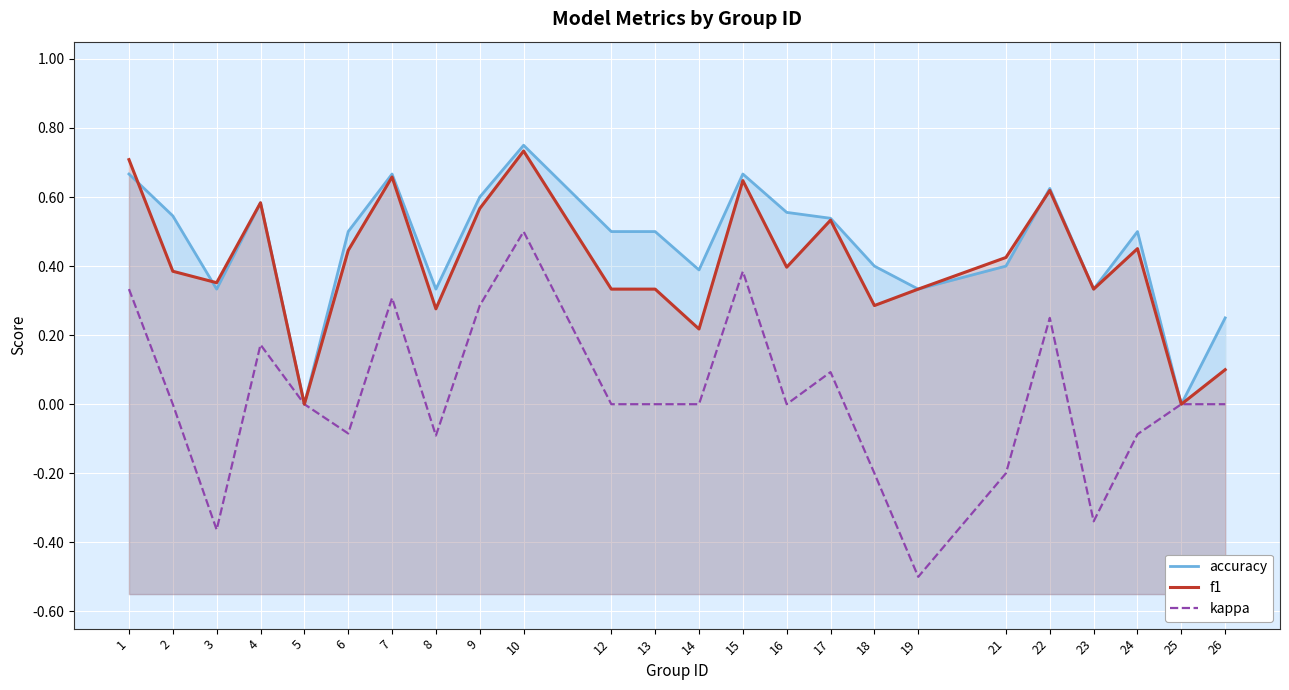

Is the value of kappa at 5 greater than the value of f1 at 7?

No